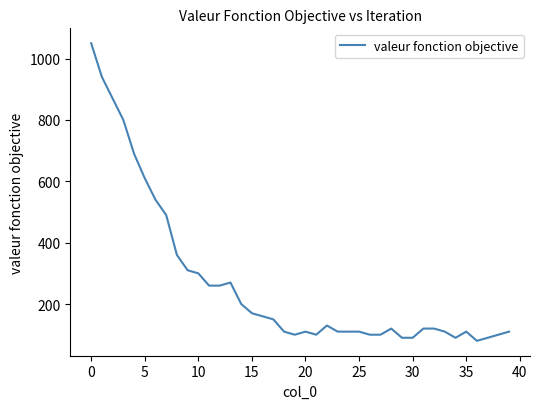

Reading right to left, list all the values displayed in this chart.

110	100	90	80	110	90	110	120	120	90	90	120	100	100	110	110	110	130	100	110	100	110	150	160	170	200	270	260	260	300	310	360	490	540	610	690	800	870	940	1050